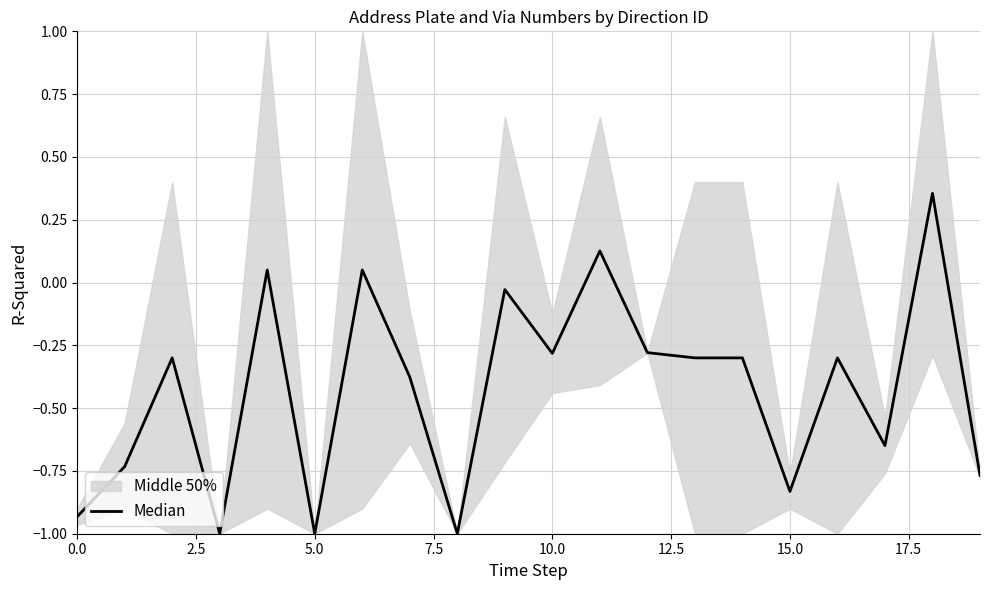

How many lines are shown in the chart?

1